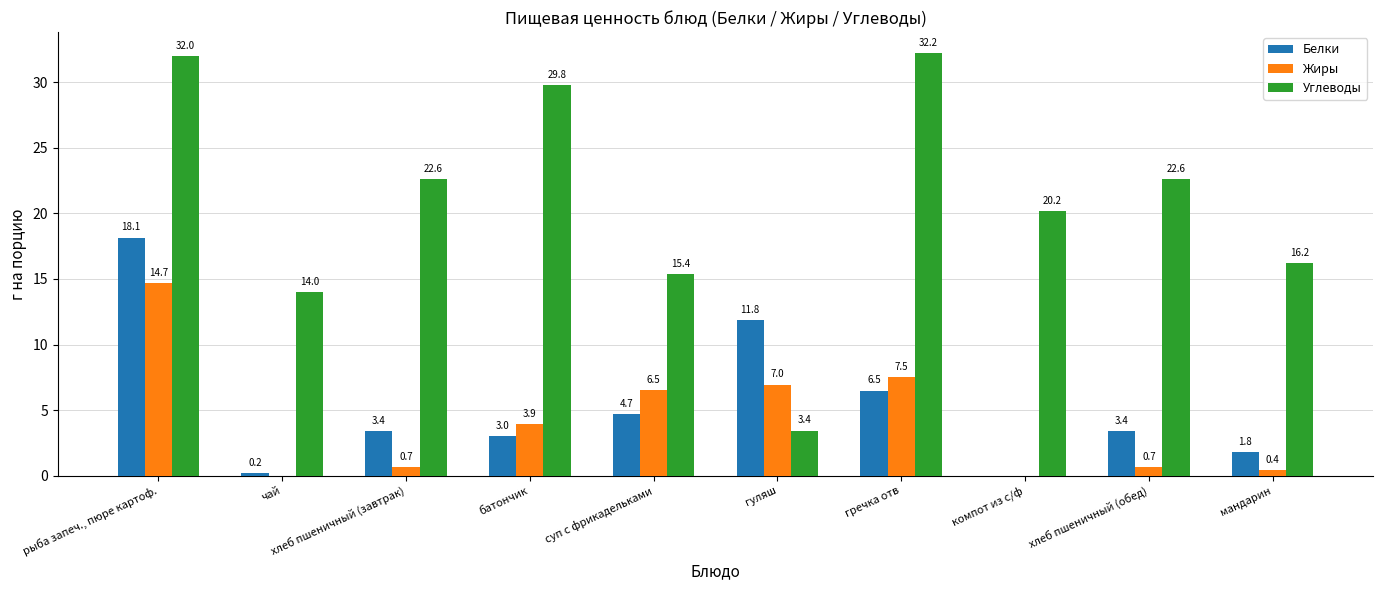

At which category is the sum across all series the highest?

рыба запеч., пюре картоф.